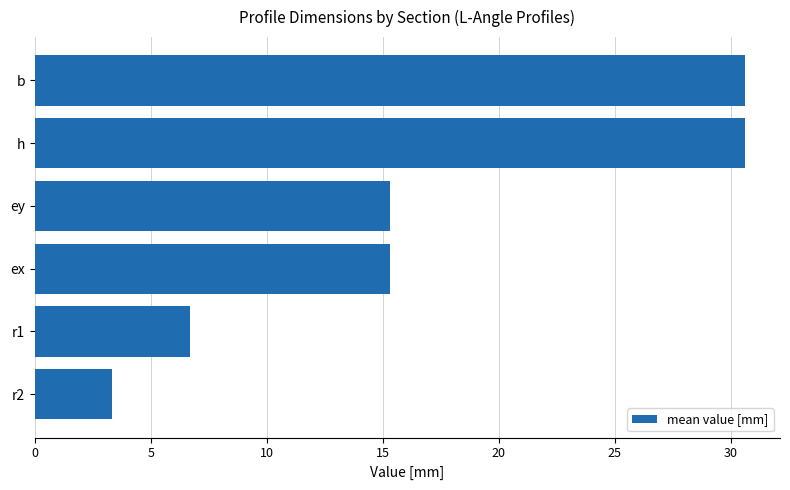

At which category does the chart reach its minimum across all series?

r2